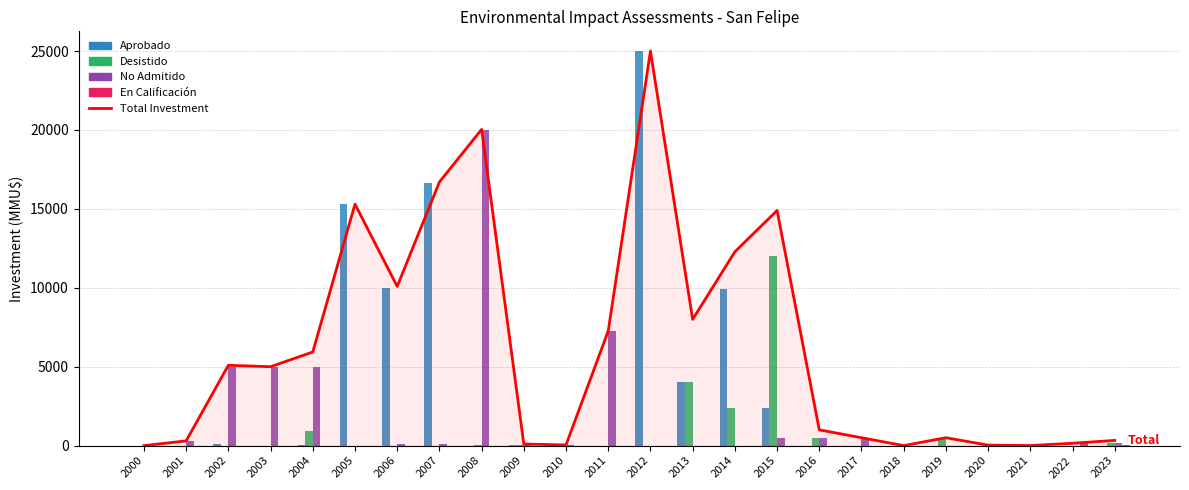

How many groups of bars are there?

24